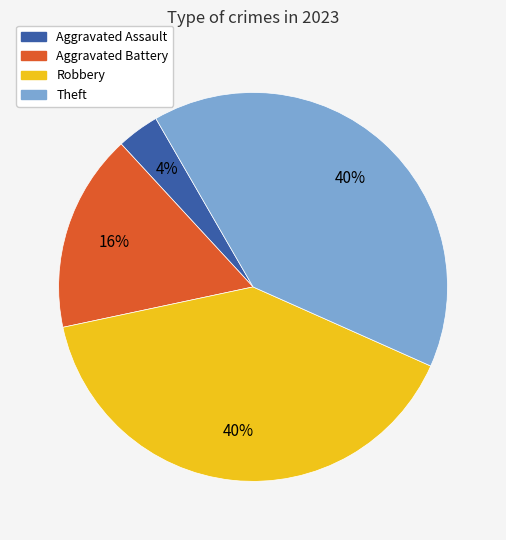

Count the number of slices in the pie.

4